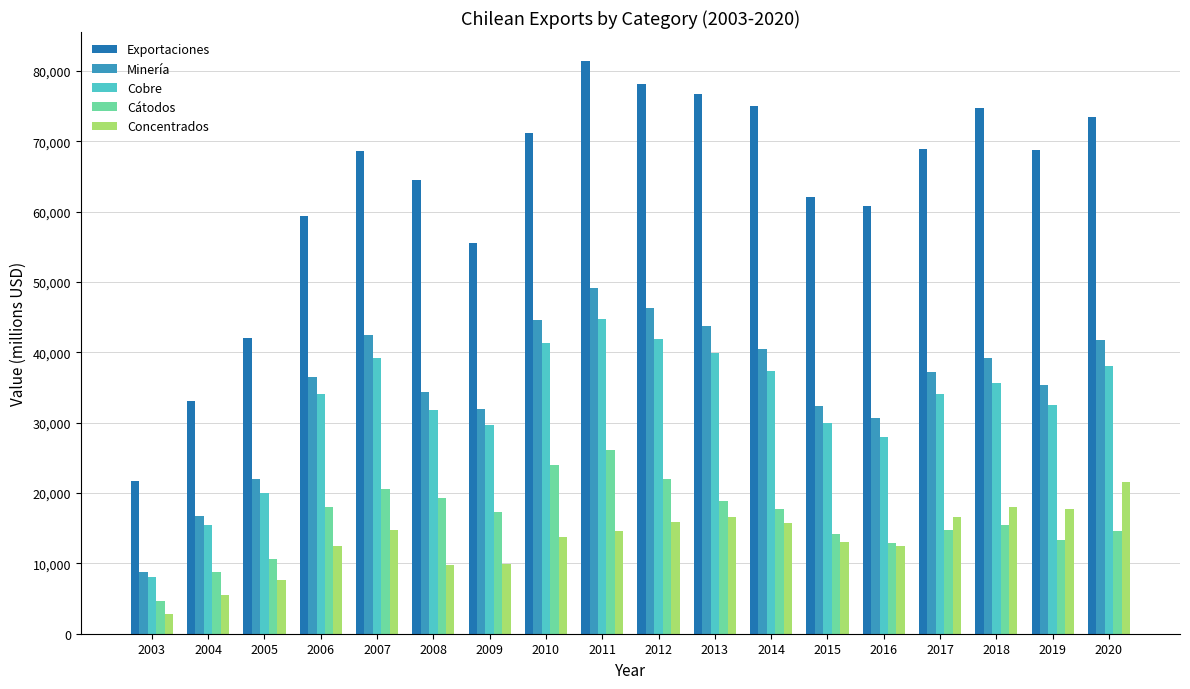

Which series changed the most between 2004 and 2014?

Exportaciones